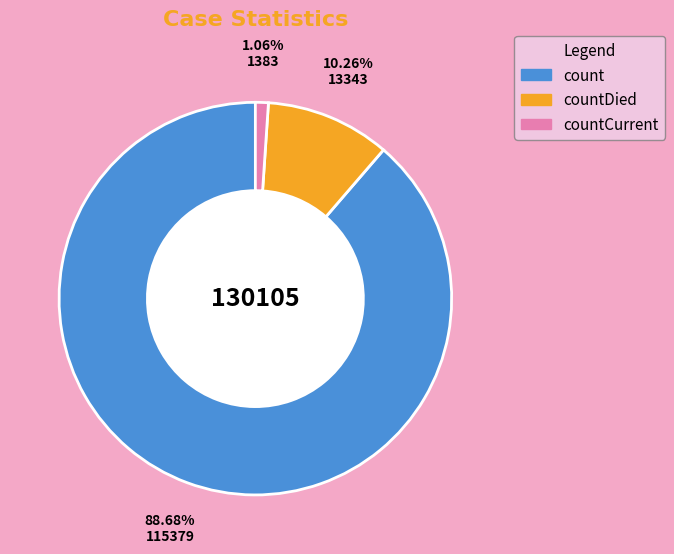

How many segments does this pie chart have?

3